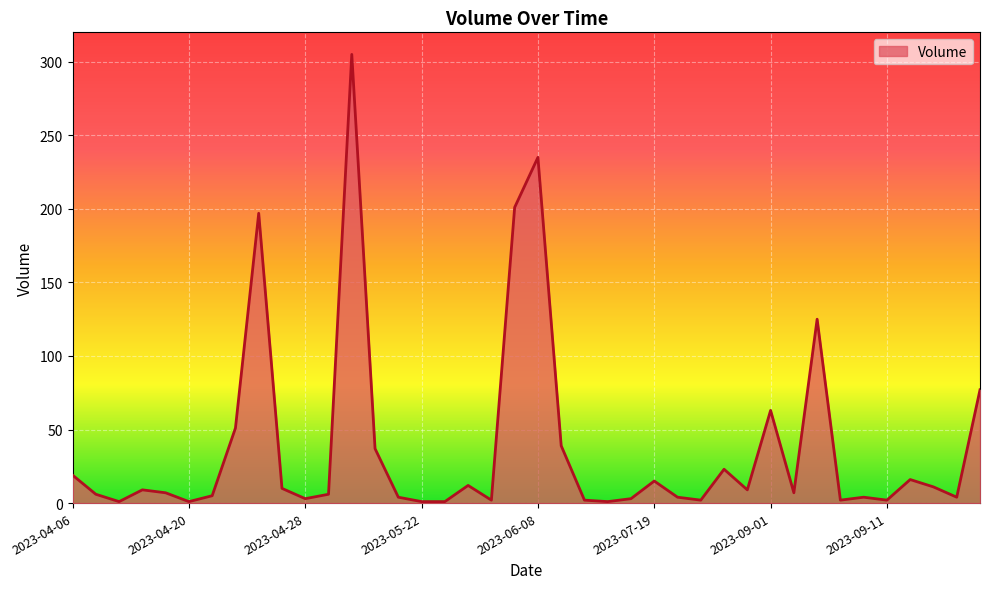

What is the difference between the maximum and minimum values?

304